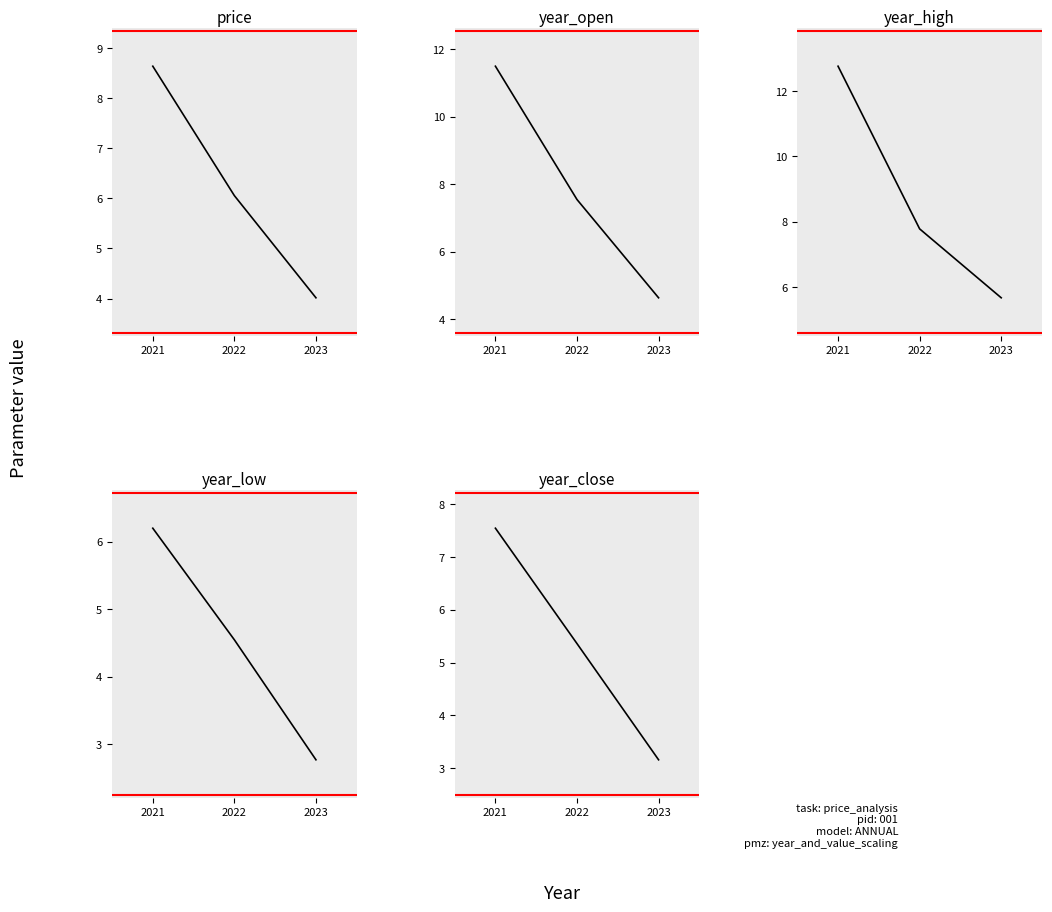

True or false: year_low has a value of 6.2 at 2021.

True